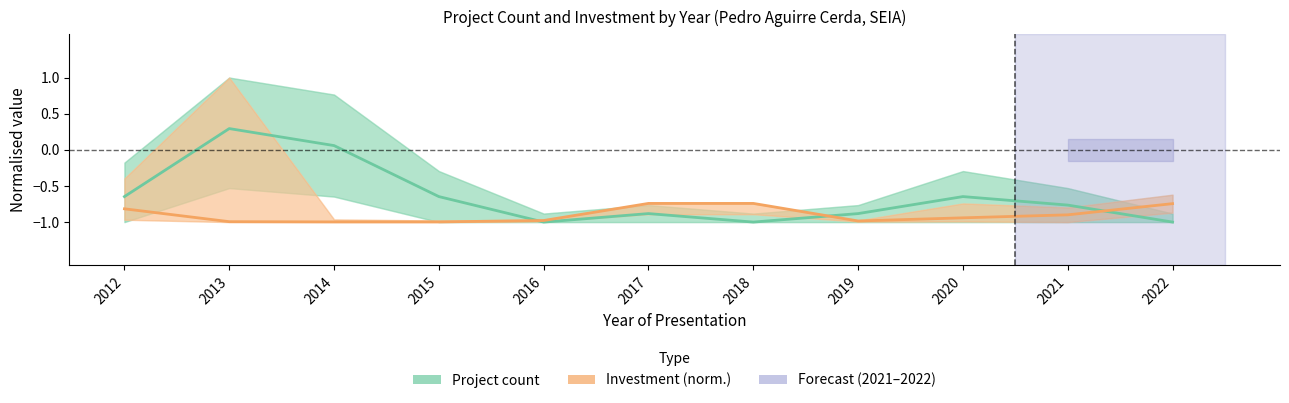

At which label does Project count reach its peak?

2013